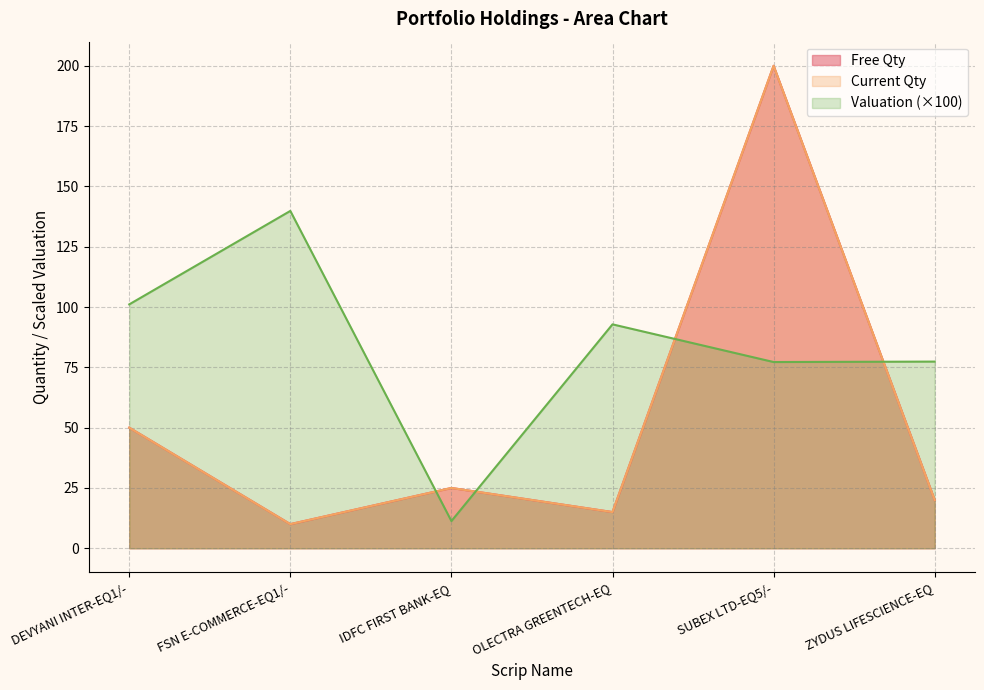

List the series in order of their peak value, highest first.

Free Qty, Current Qty, Valuation